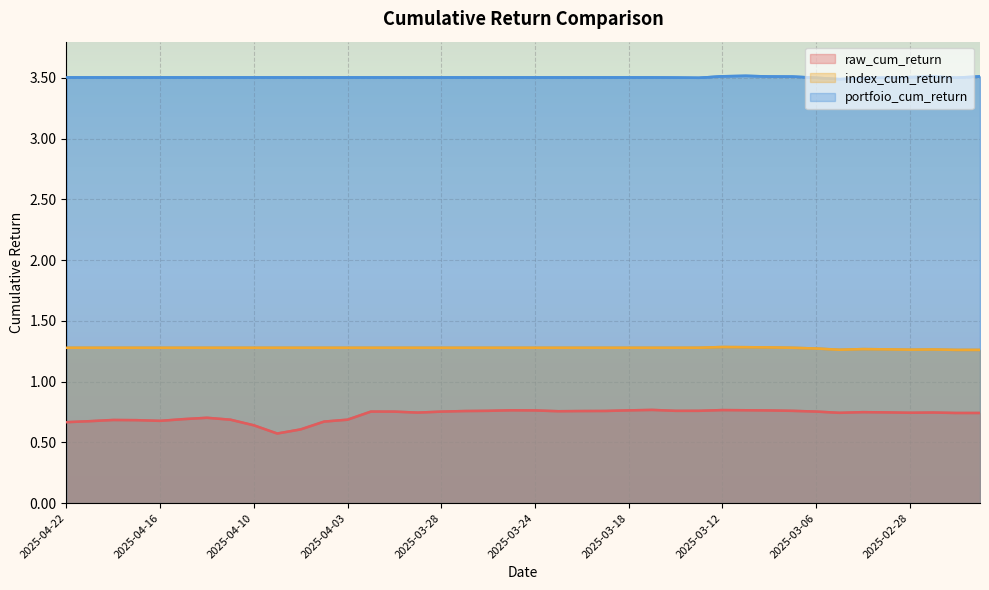

At which label does portfoio_cum_return reach its peak?

2025-03-11